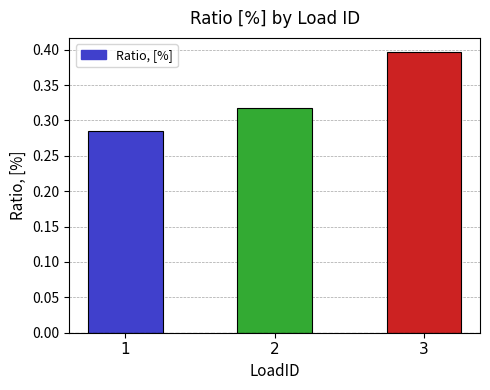

Which category has the highest value across all series?

3